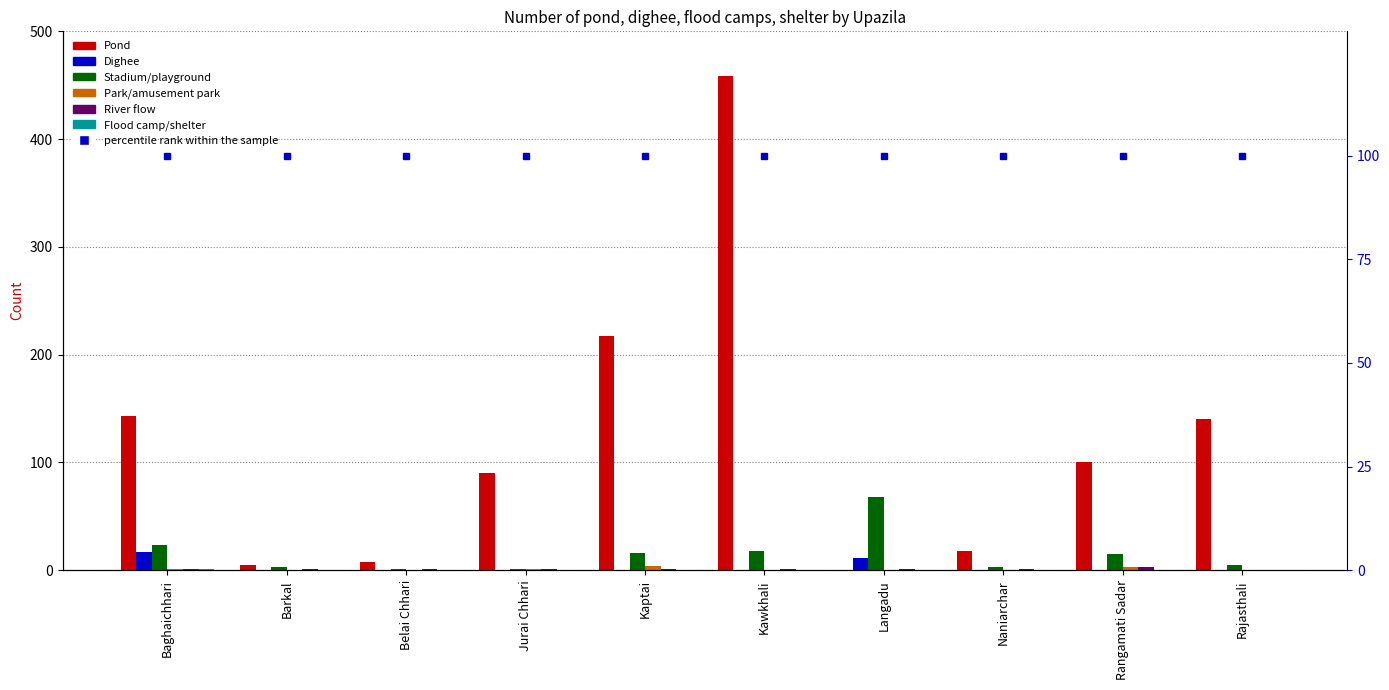

At how many categories does at least one series exceed 70?

6